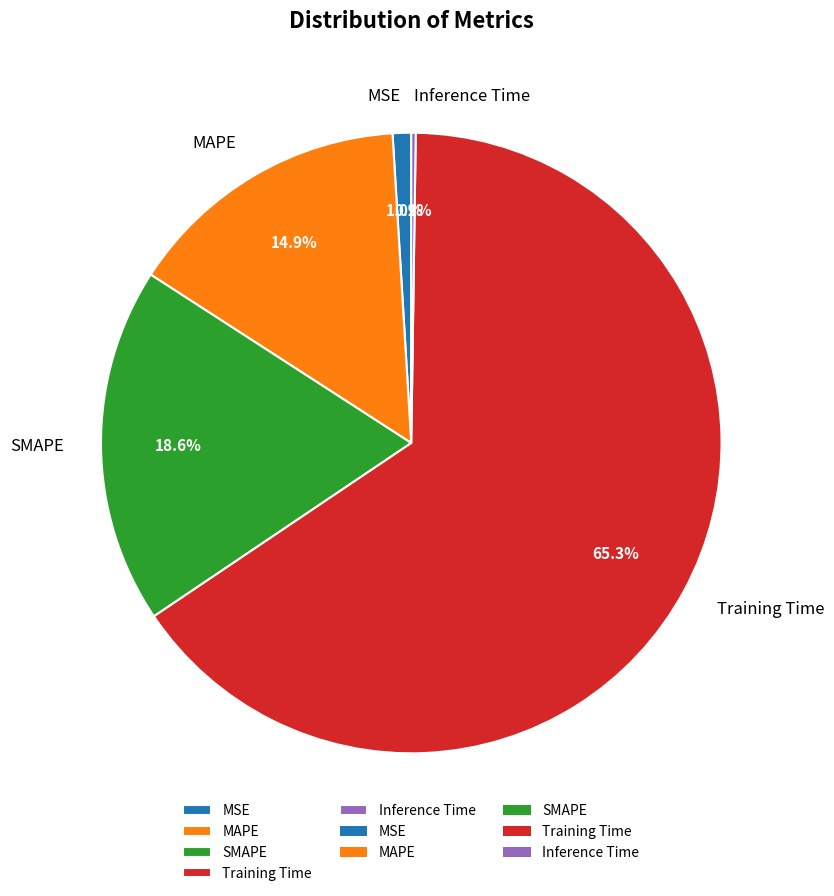

Which slice is the largest?

Training Time